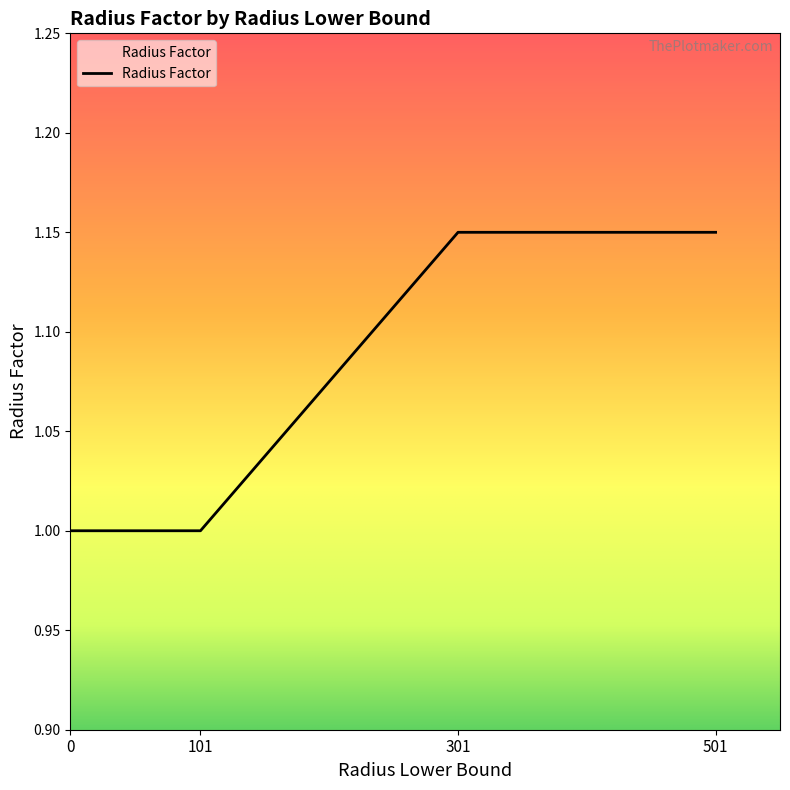

What is the smallest value displayed?

1.0